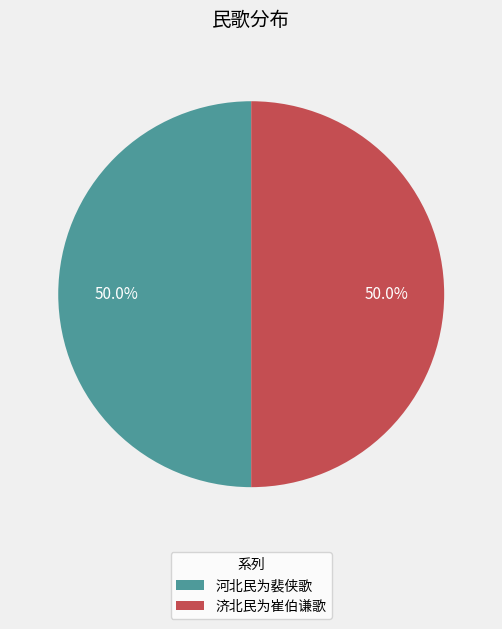

Is it true that 河北民为裴侠歌 is 60% of the pie?

False